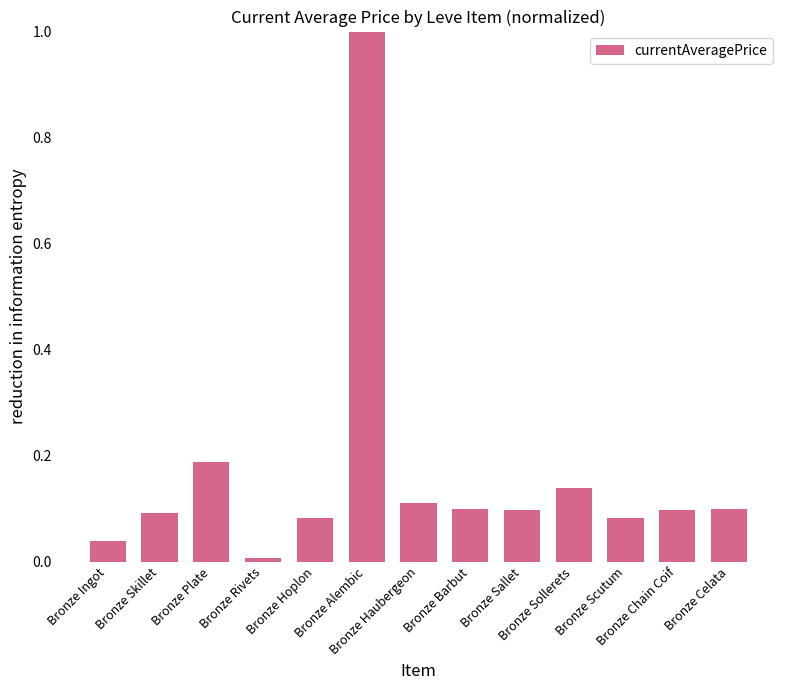

What is the label of the 8th bar from the right?

Bronze Alembic